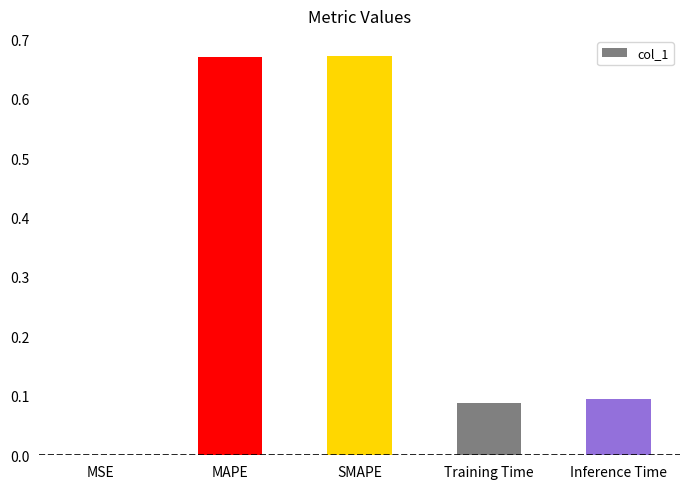

True or false: the data shows 0.4 at MAPE.

False